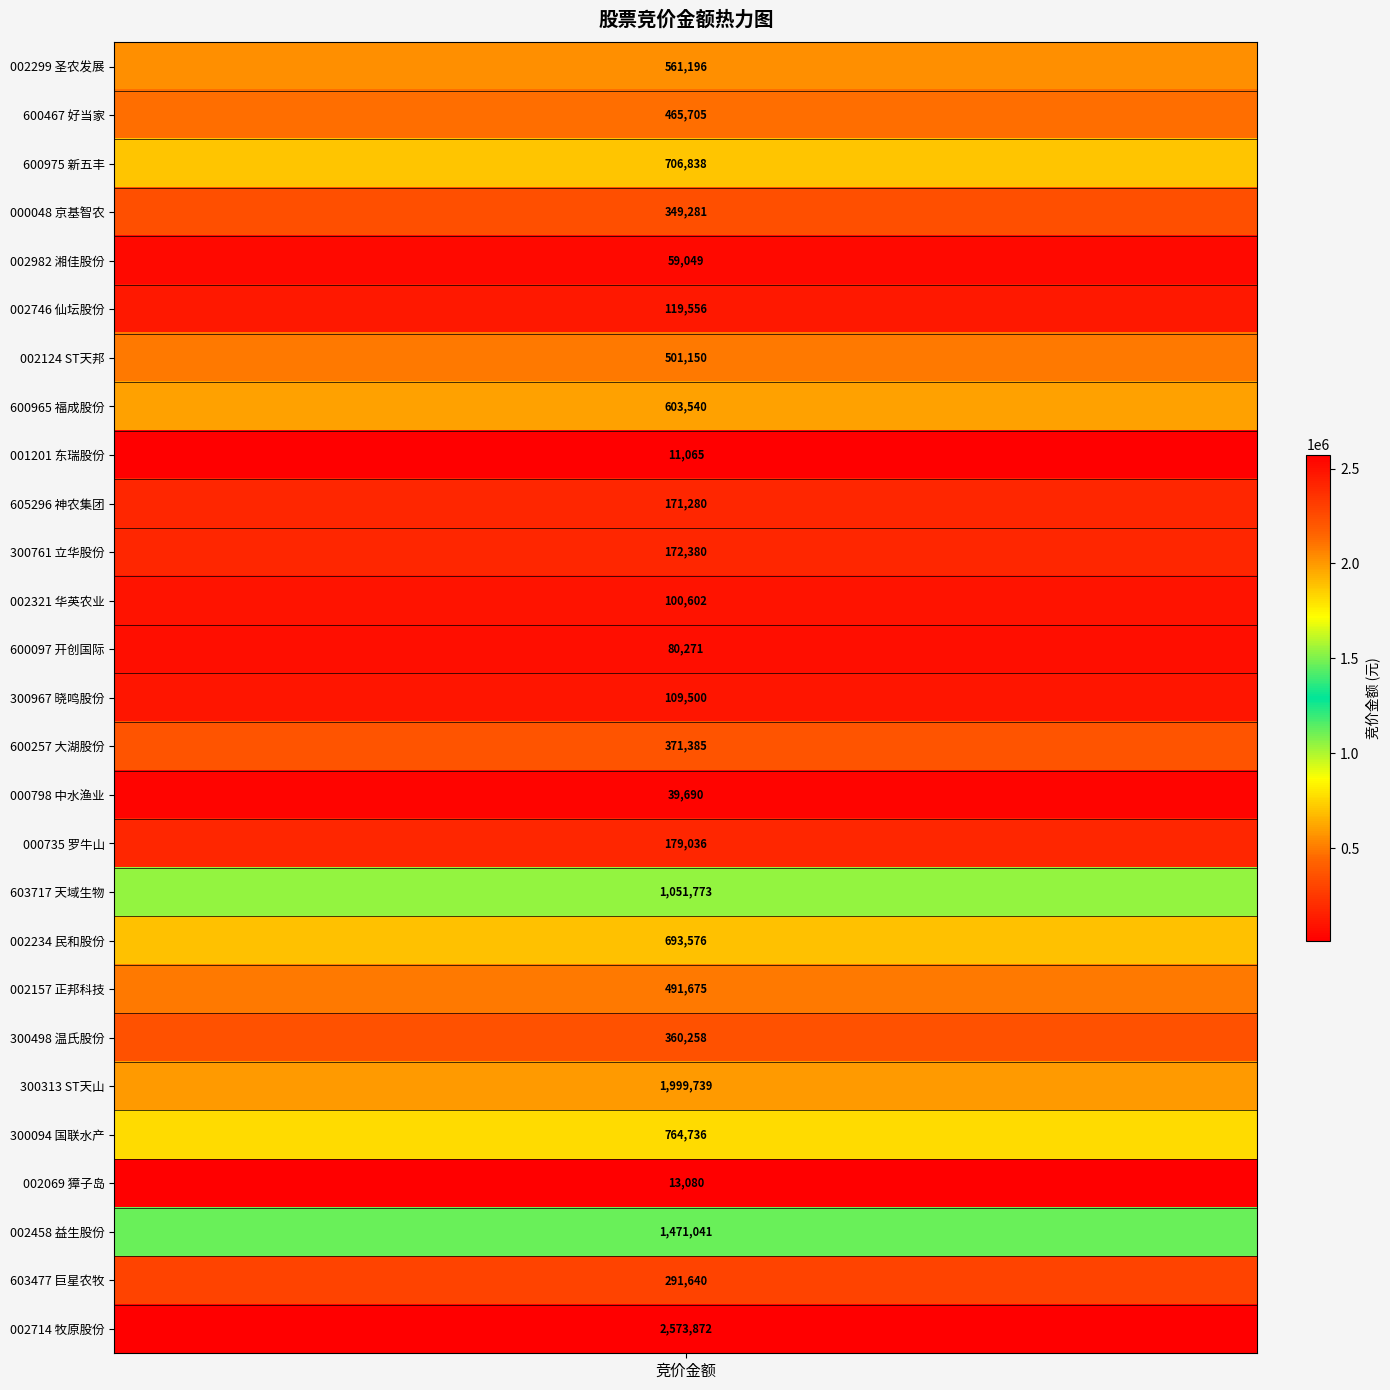

Between ST天邦 and 立华股份, which is larger?

ST天邦